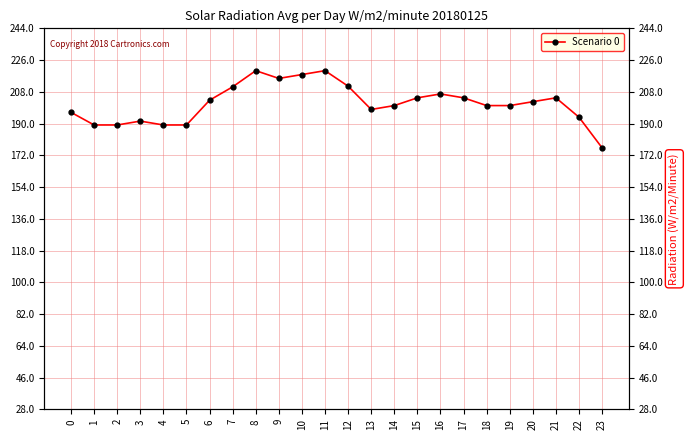

What is the average value?

201.4